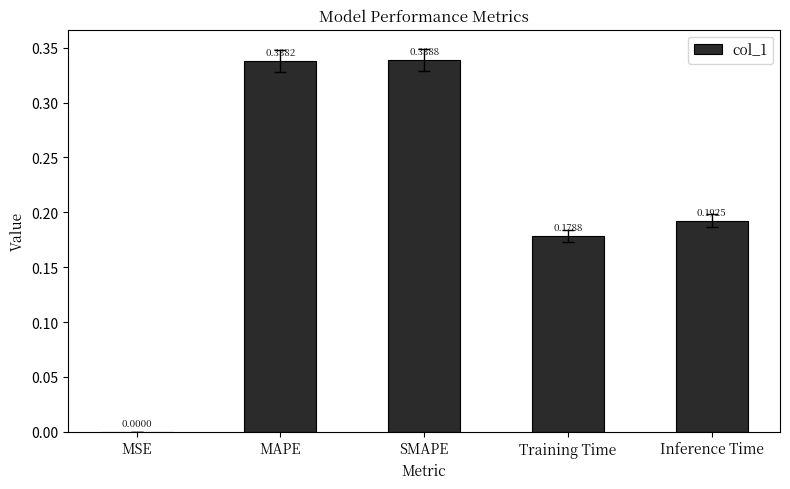

Between Inference Time and SMAPE, which is larger?

SMAPE